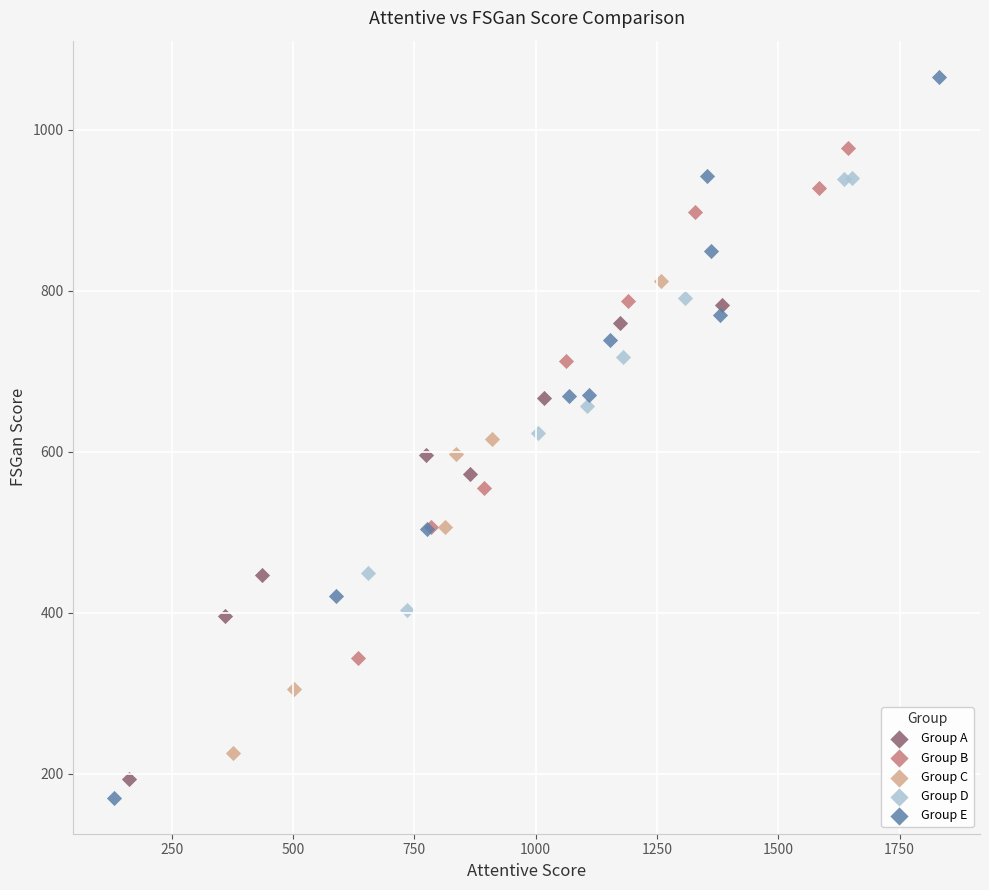

Which series has the widest spread of Y values?

Group E